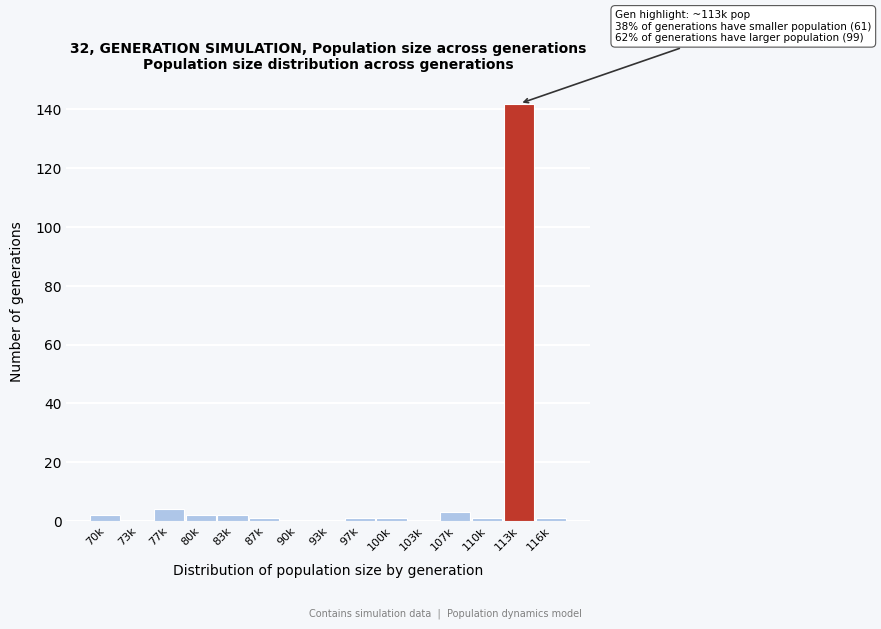

Reading left to right, extract all data points from this chart.

70k=2	73k=0	77k=4	80k=2	83k=2	87k=1	90k=0	93k=0	97k=1	100k=1	103k=0	107k=3	110k=1	113k=142	116k=1